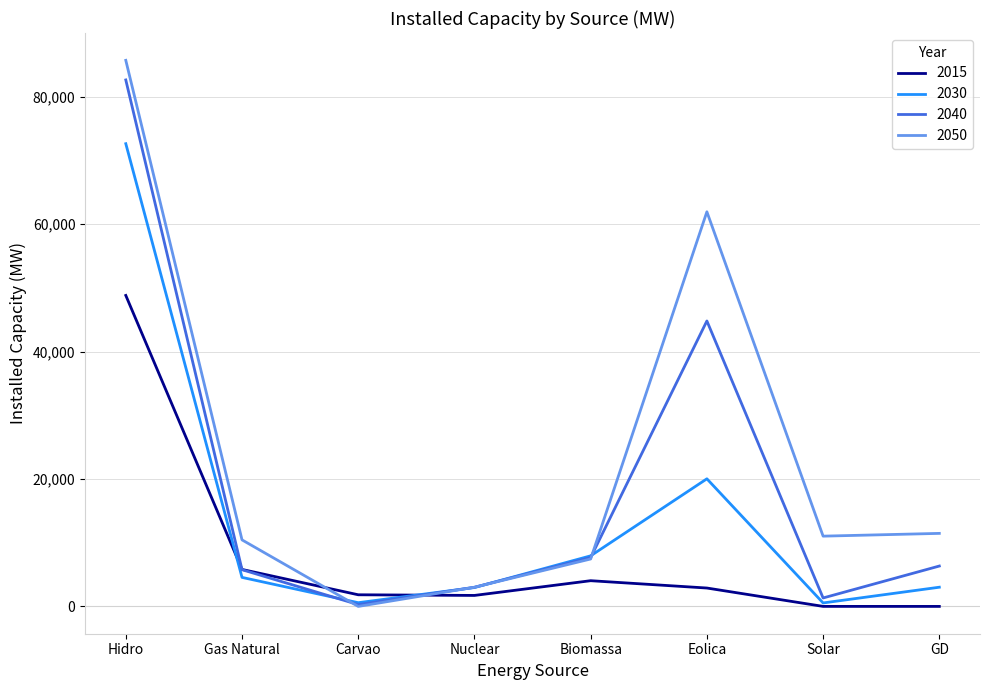

The value of 2015 at Biomassa is 4036. True or false?

True